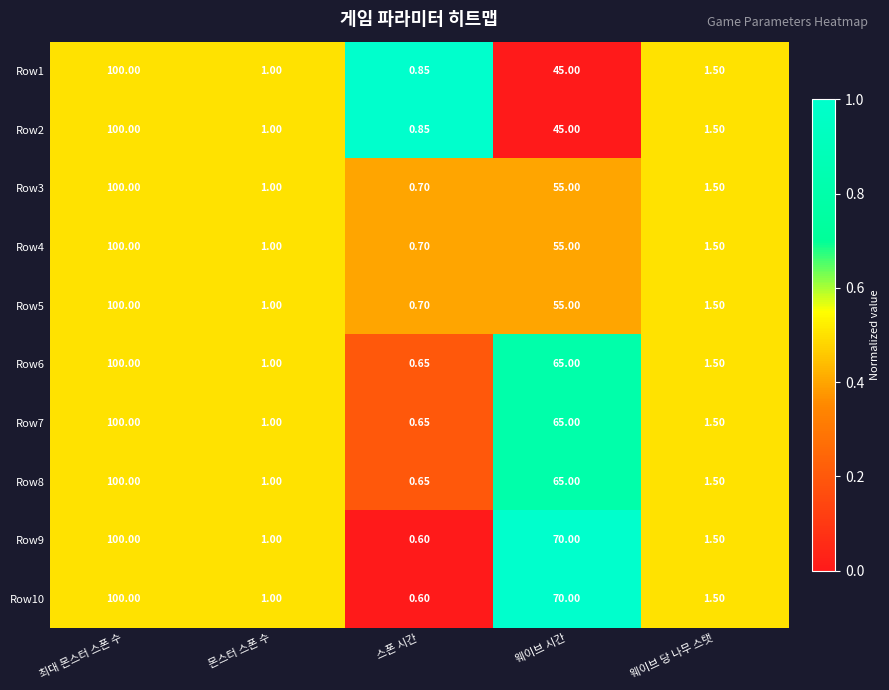

Which category has the highest value in the Row6 series?

최대 몬스터 스폰 수